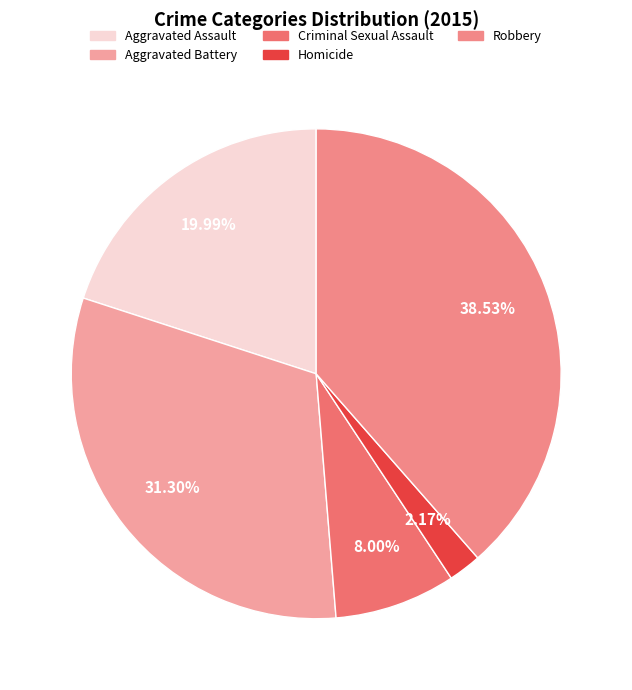

Is there a majority slice in this chart?

No